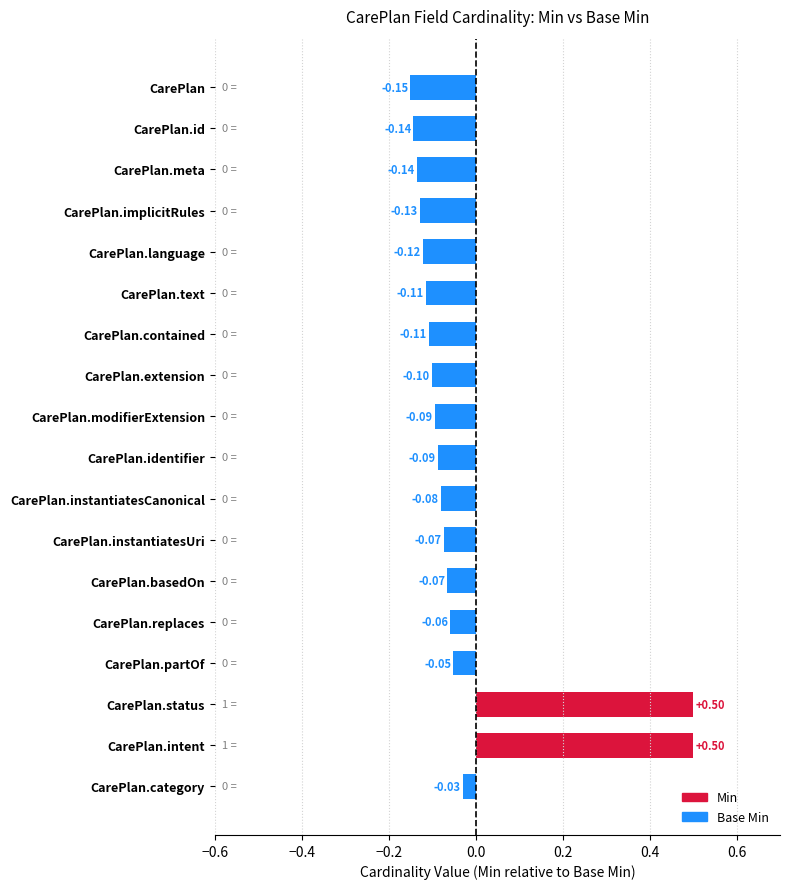

What is the label of the 2nd bar from the bottom?

CarePlan.intent